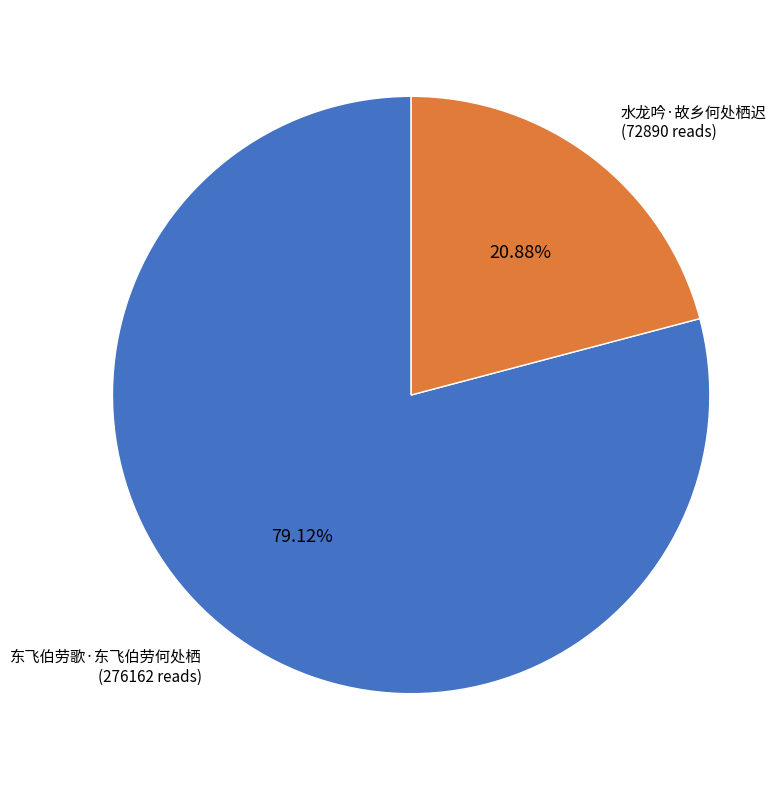

Is there any slice that represents more than half of the pie?

Yes